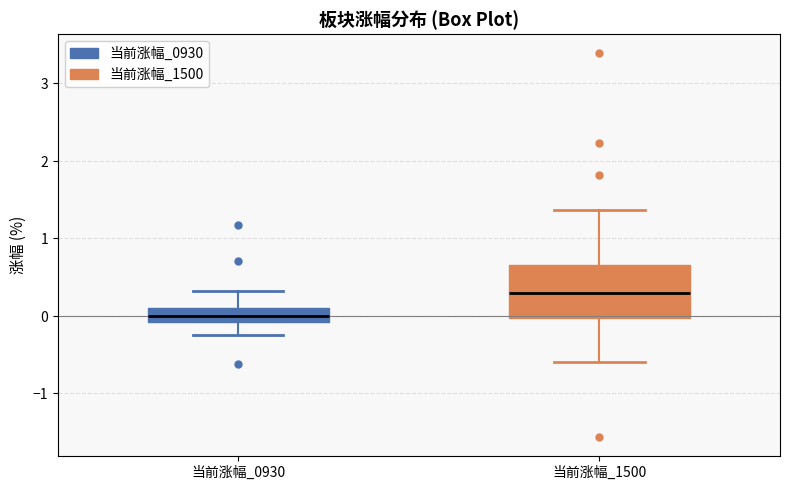

Reading left to right, transcribe this box plot: for each box, give where its median line is, the range the box spans, and where its two whiskers end, as read against the y-axis. The values are not printed on the chart, so give them approximately, as read against the axis.

当前涨幅_0930: median 0.0, box -0.1 to 0.1, whiskers -0.2 to 0.3
当前涨幅_1500: median 0.3, box 0.0 to 0.7, whiskers -0.6 to 1.4